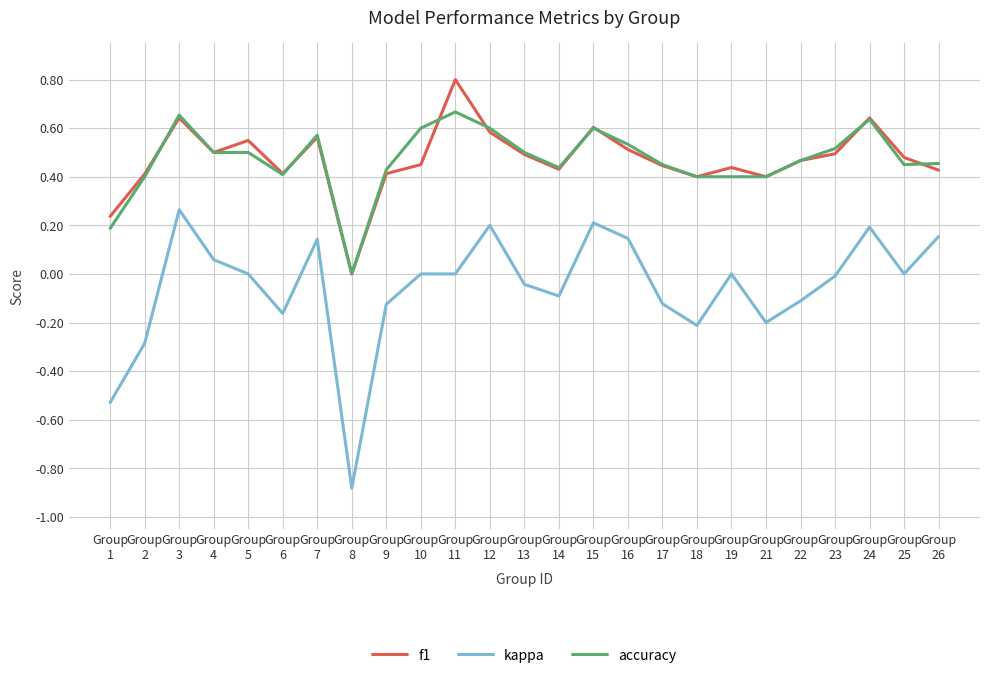

Is it true that kappa equals -0.6 at Group
11?

False